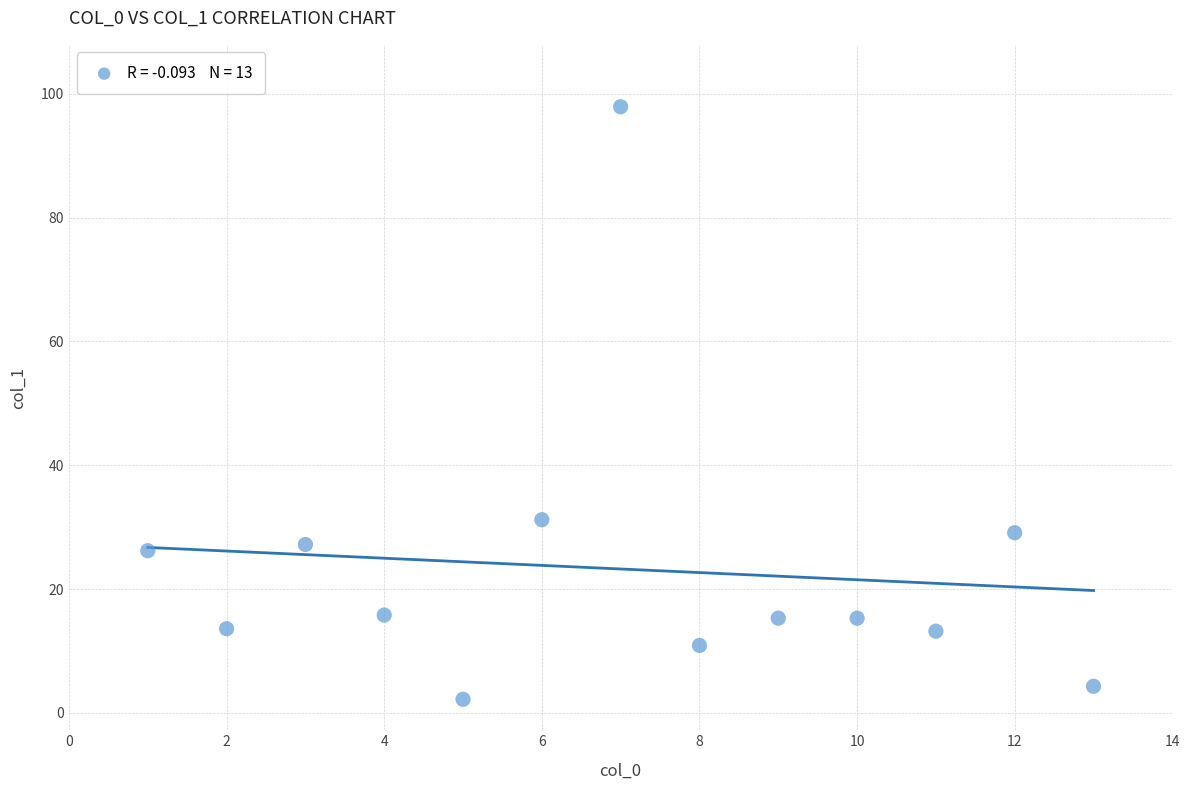

What Y value in the scatter plot is closest to 50?

31.2